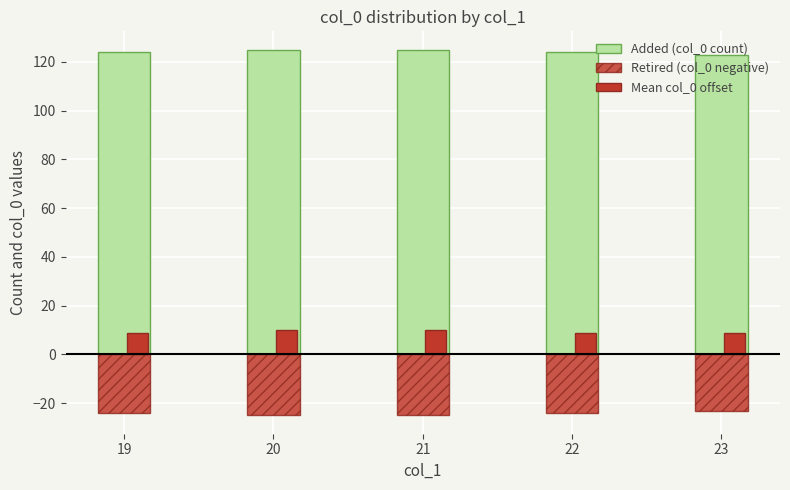

Count the number of data series in this chart.

3